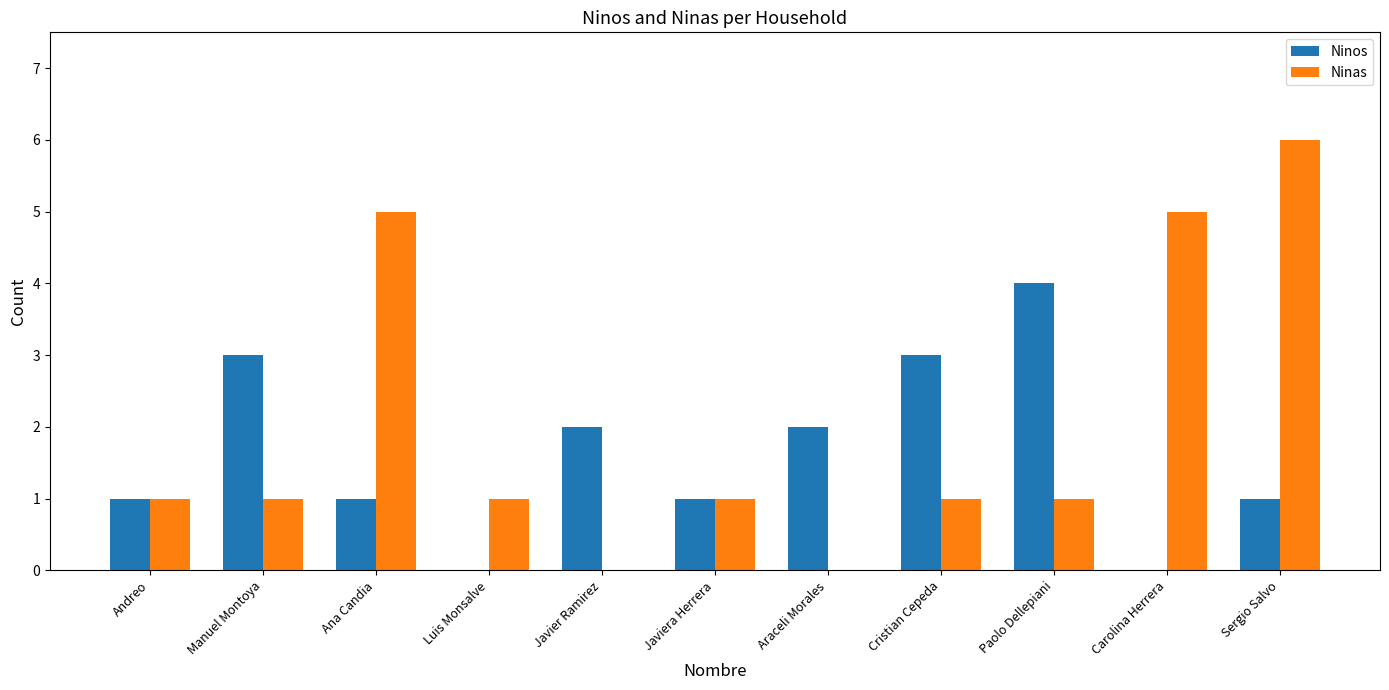

What are all the series names shown in the legend?

Ninos, Ninas